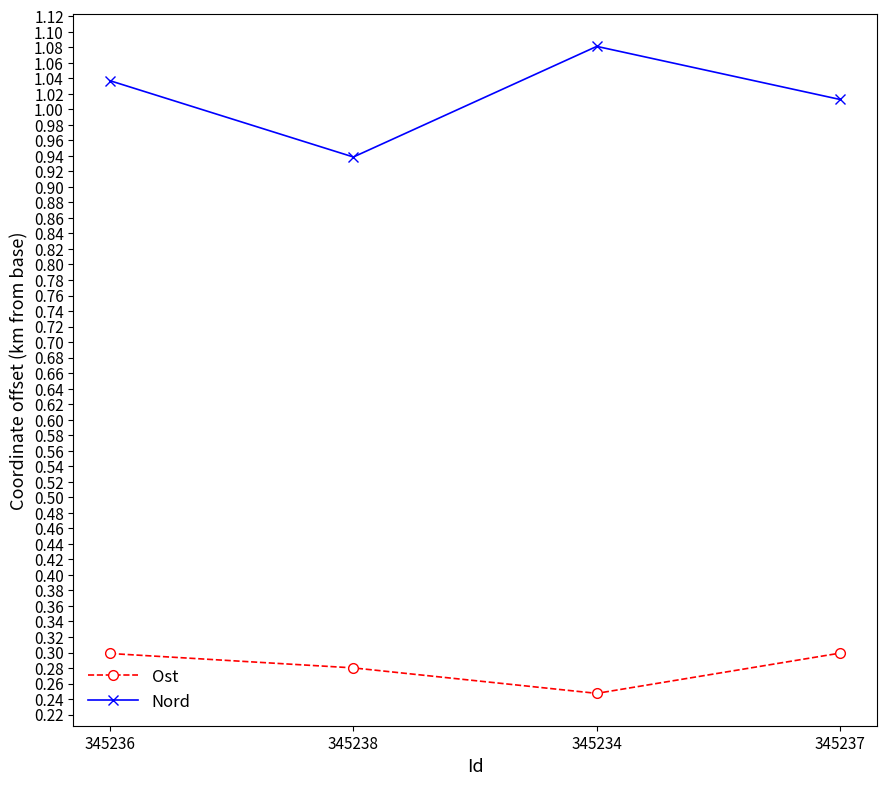

How many distinct data groups are displayed?

2